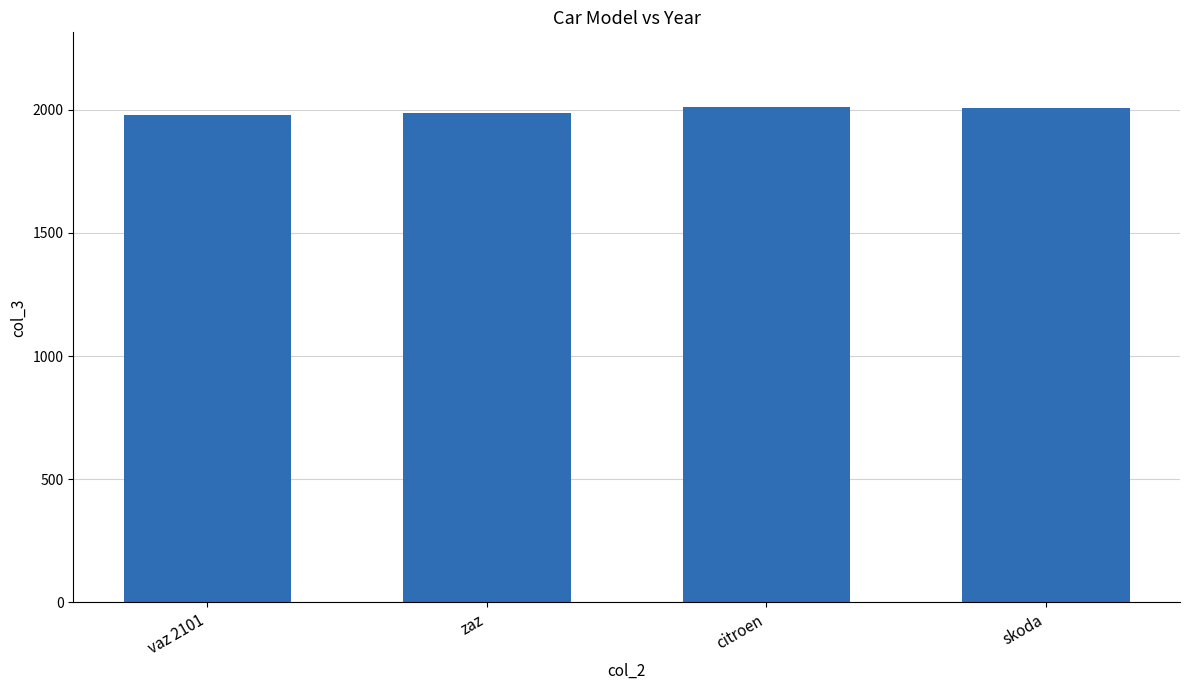

Read the value at citroen, to the nearest 10.

2010